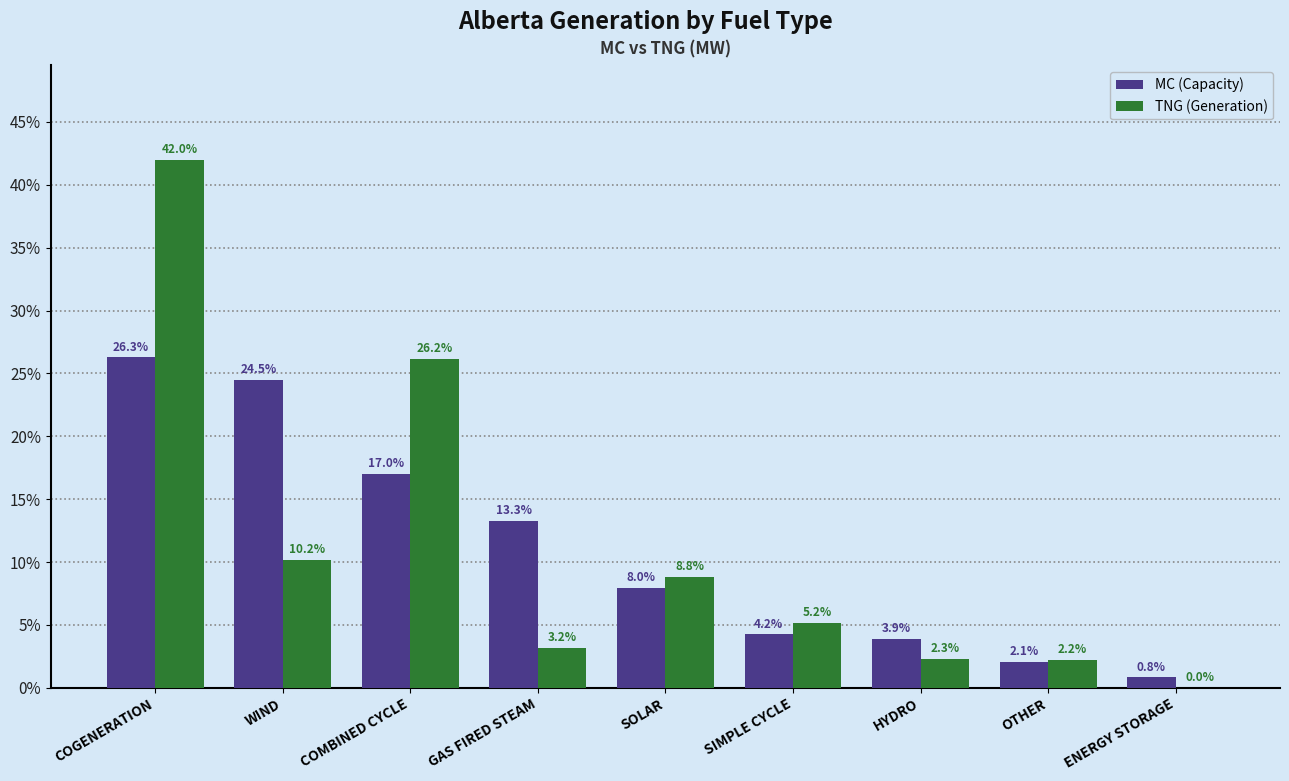

What is the total value across all series at COMBINED CYCLE?

43.2